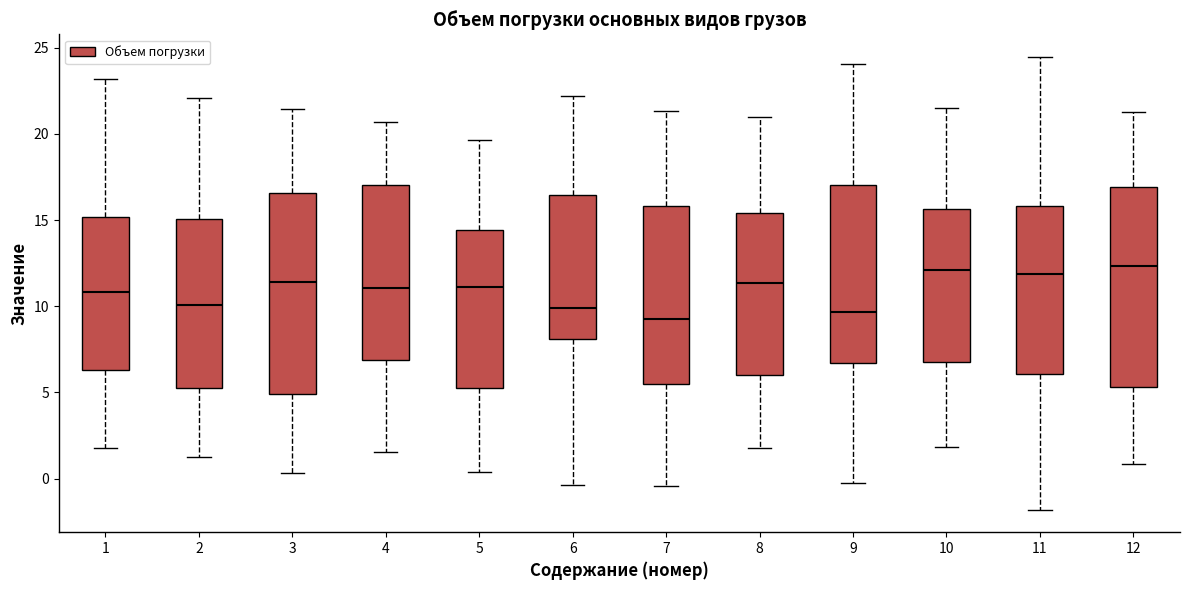

Where does the median line of the box at x = 1 sit on the y-axis? The values are not printed on the chart, so give them approximately, as read against the axis.

11.0